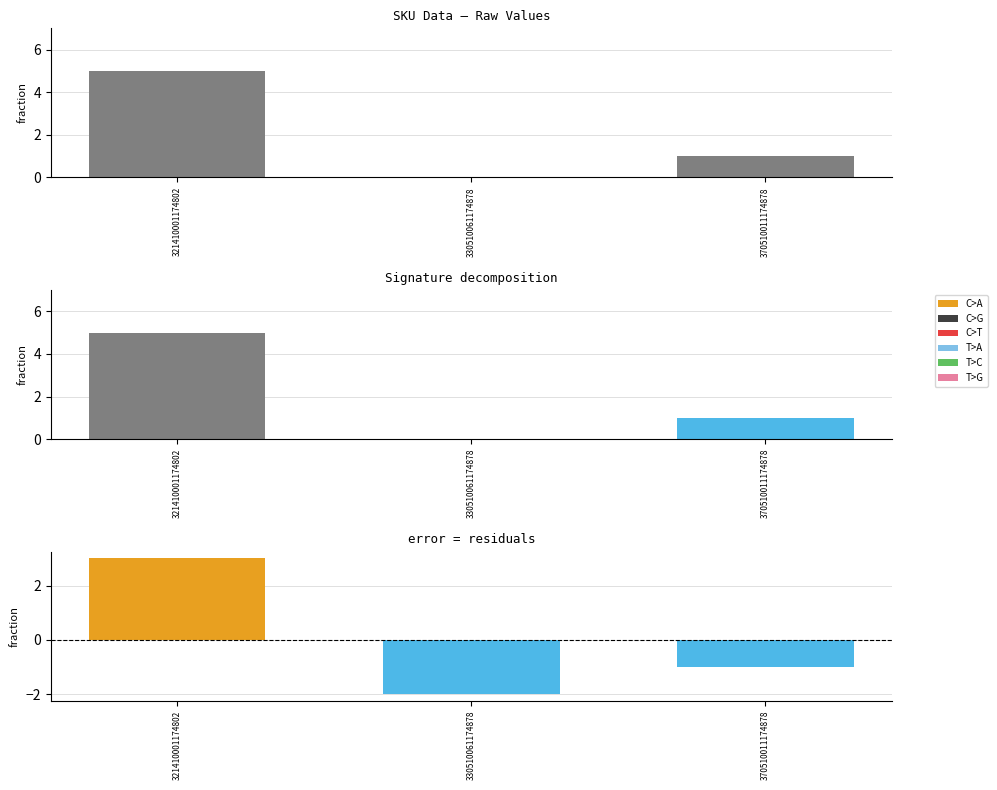

True or false: values has a value of 7 at 321410001174802.

False